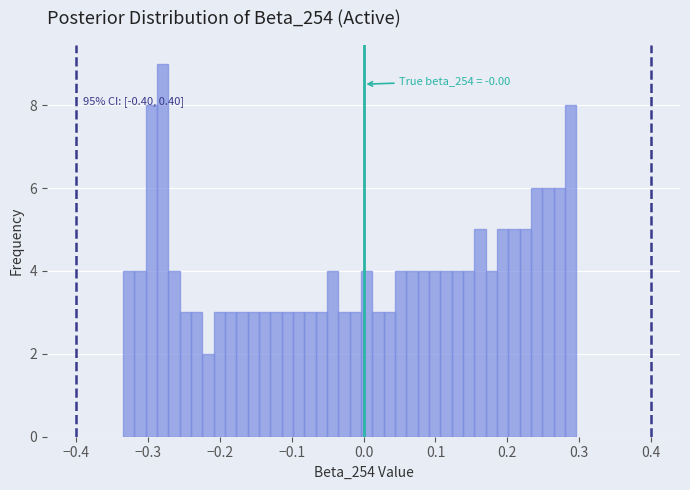

Read against the x-axis, roughly where is the centre of the tallest bar?

-0.28